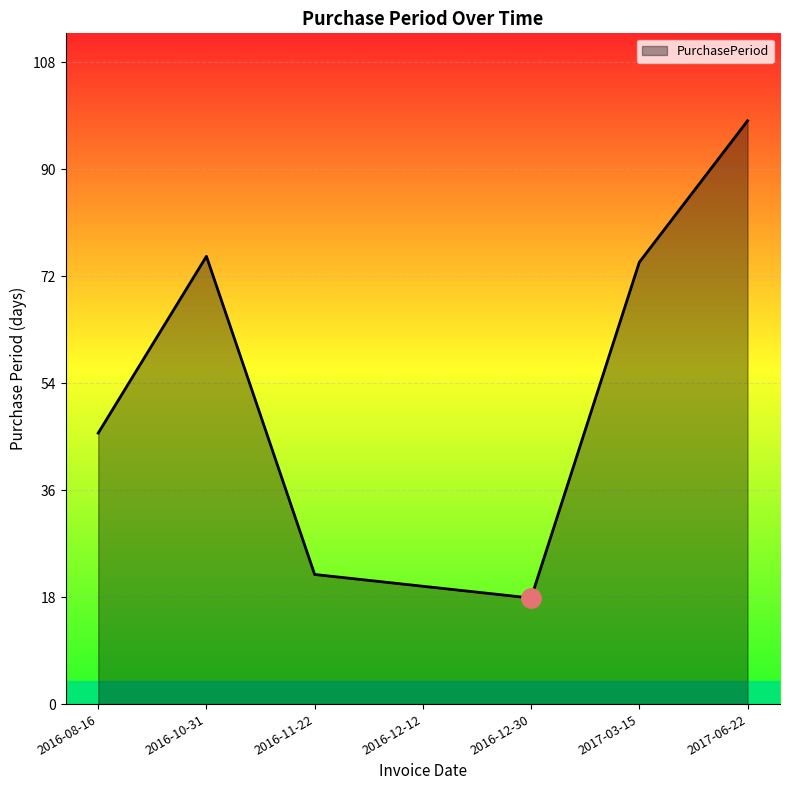

True or false: the data shows 27 at 2016-08-16.

False